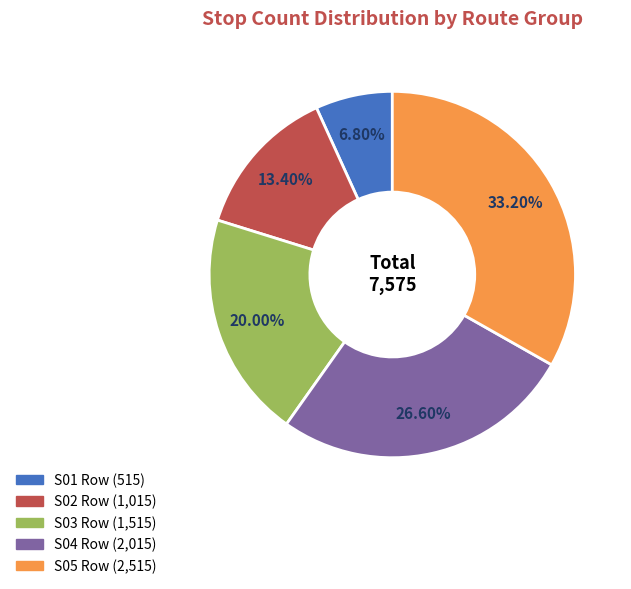

How many slices are in this pie chart?

5